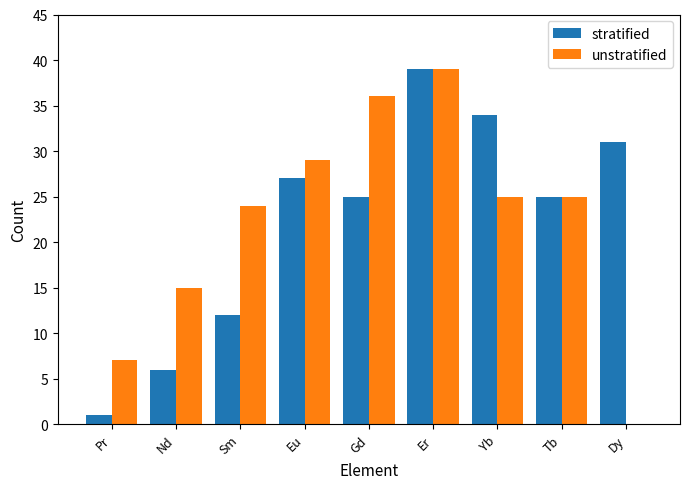

Is it true that unstratified equals -25 at Dy?

False